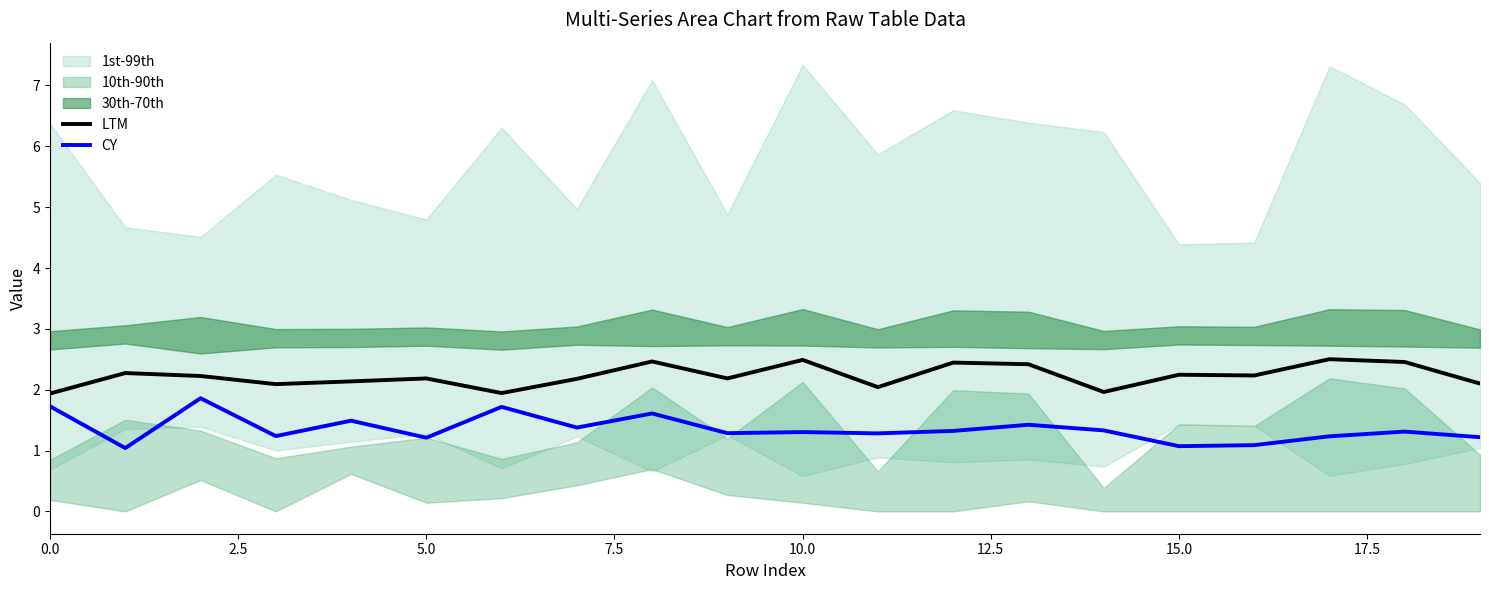

What is the average value of the LTM series?

2.2